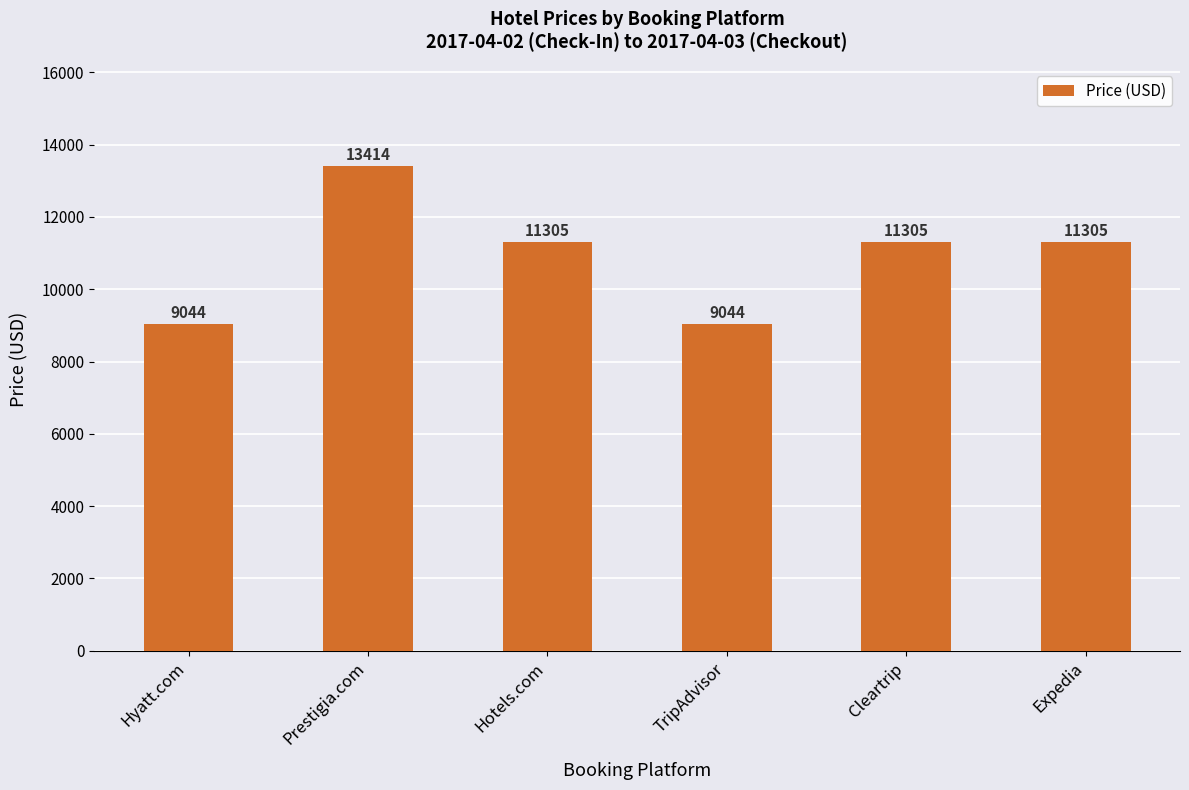

Reading left to right, transcribe all the data shown in this chart.

9044	13414	11305	9044	11305	11305